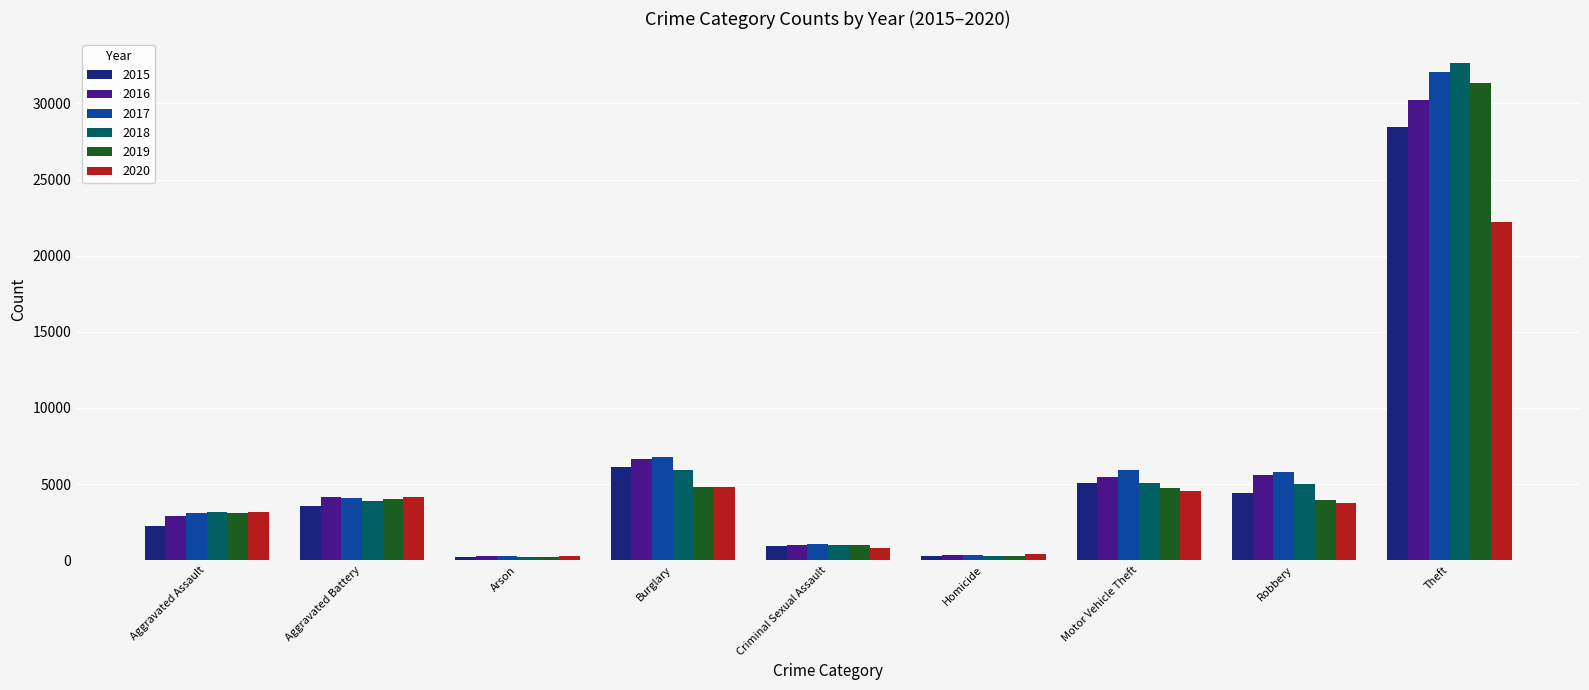

What is the value of the 2016 bar at the 3rd from the left?

280